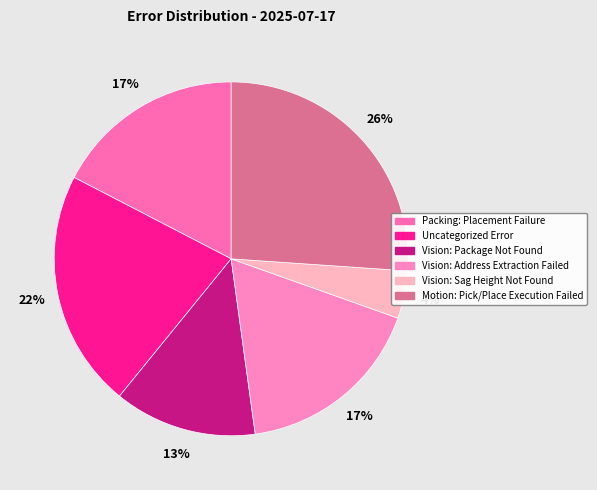

To the nearest percent, what is the difference between the largest and smallest slice percentages?

22%